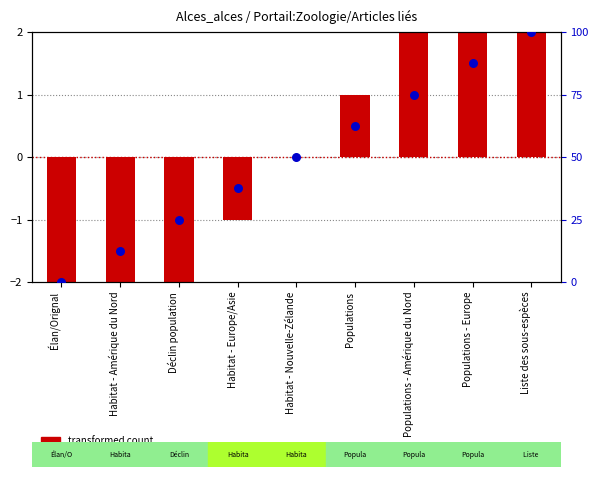

Which series has the largest total across all categories?

percentile rank within the sample